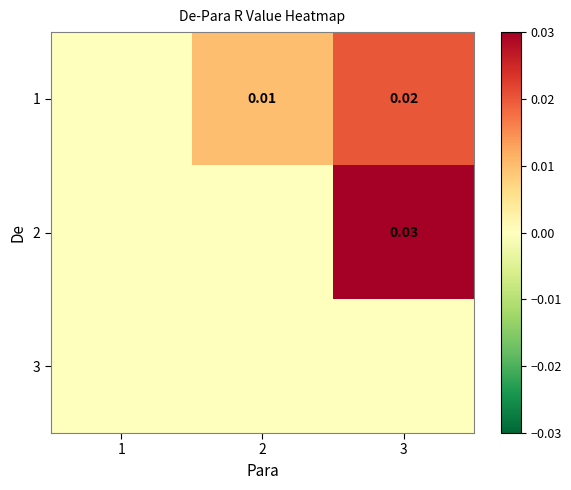

The value of 1 at 1 is -0.0. True or false?

False